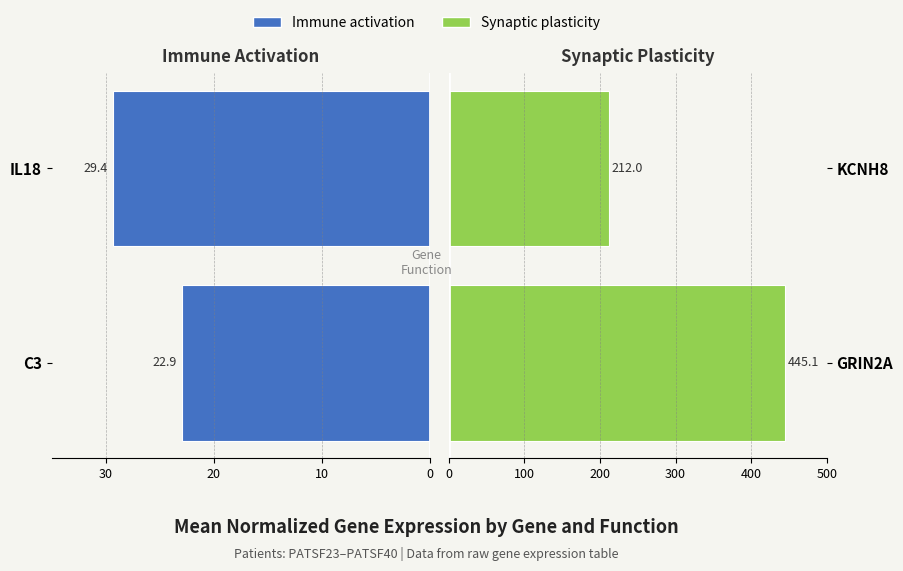

What is the value of the Synaptic plasticity bar at the 1st from the left?

445.1